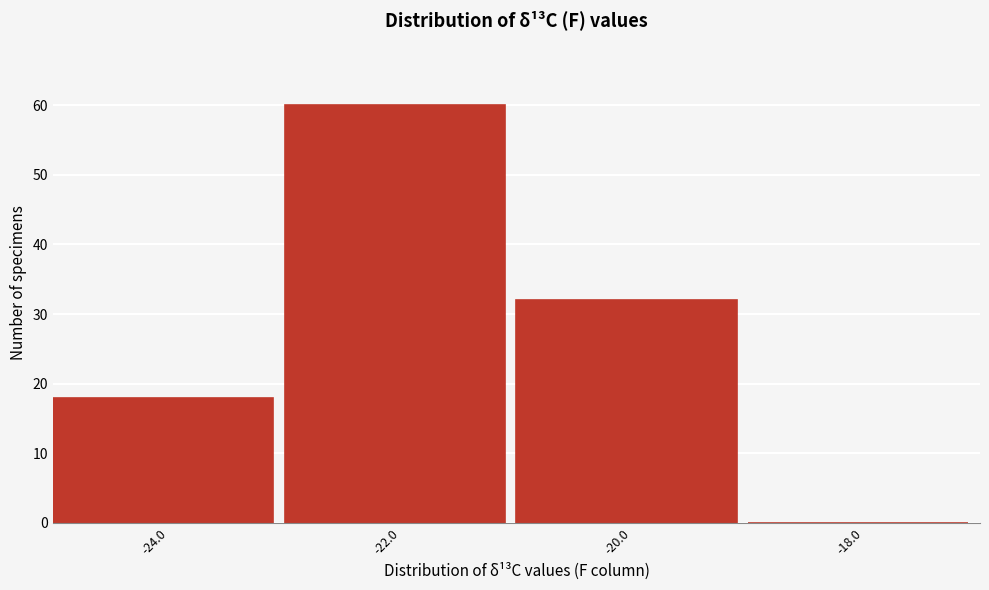

Reading left to right, what are all the values shown in this chart?

-24.0=18	-22.0=60	-20.0=32	-18.0=0